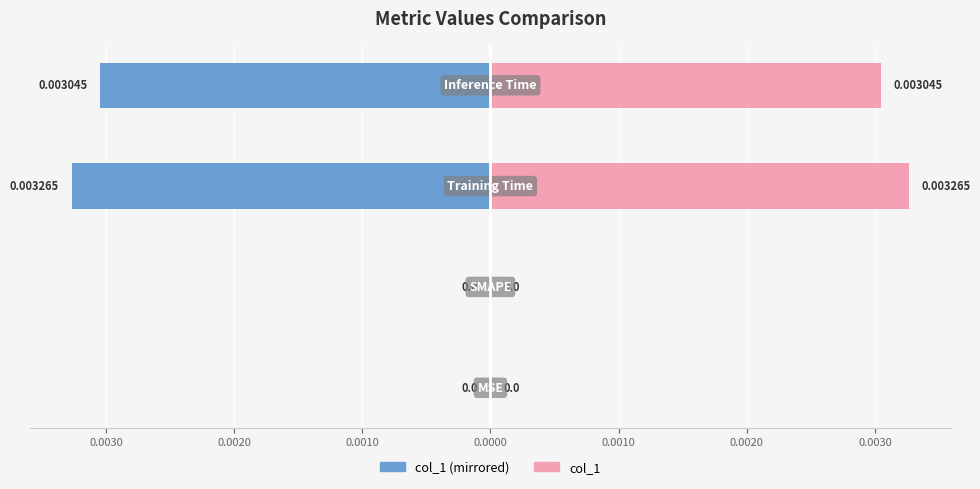

Is the value of col_1 (left) at 0.0010 greater than the value of col_1 (right) at 0.0040?

No